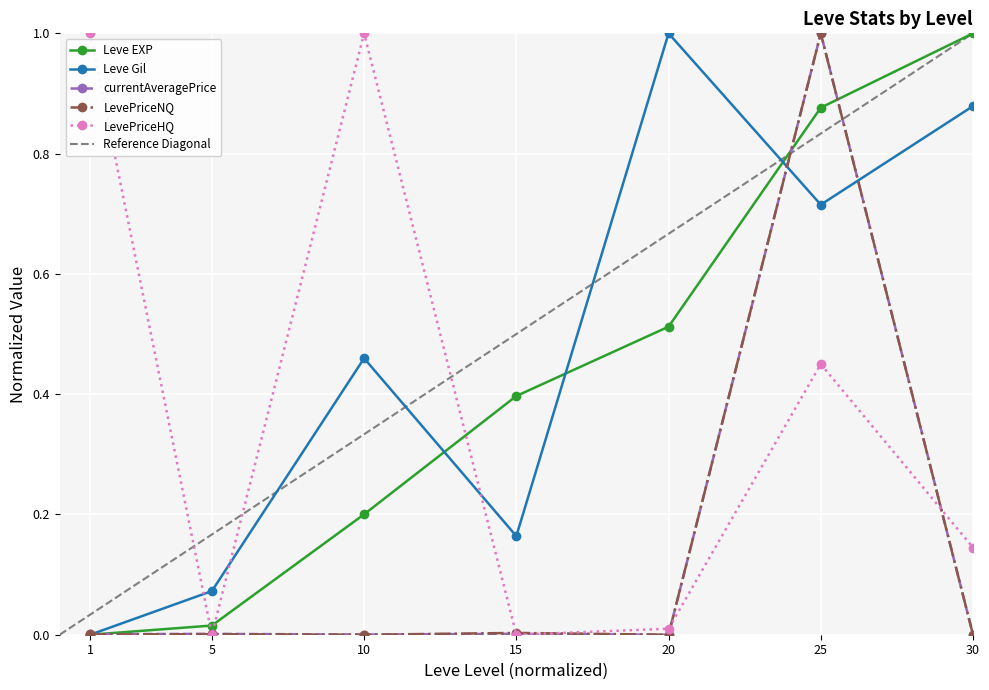

What is the value of the LevePriceNQ point at the 6th from the left?

1.0